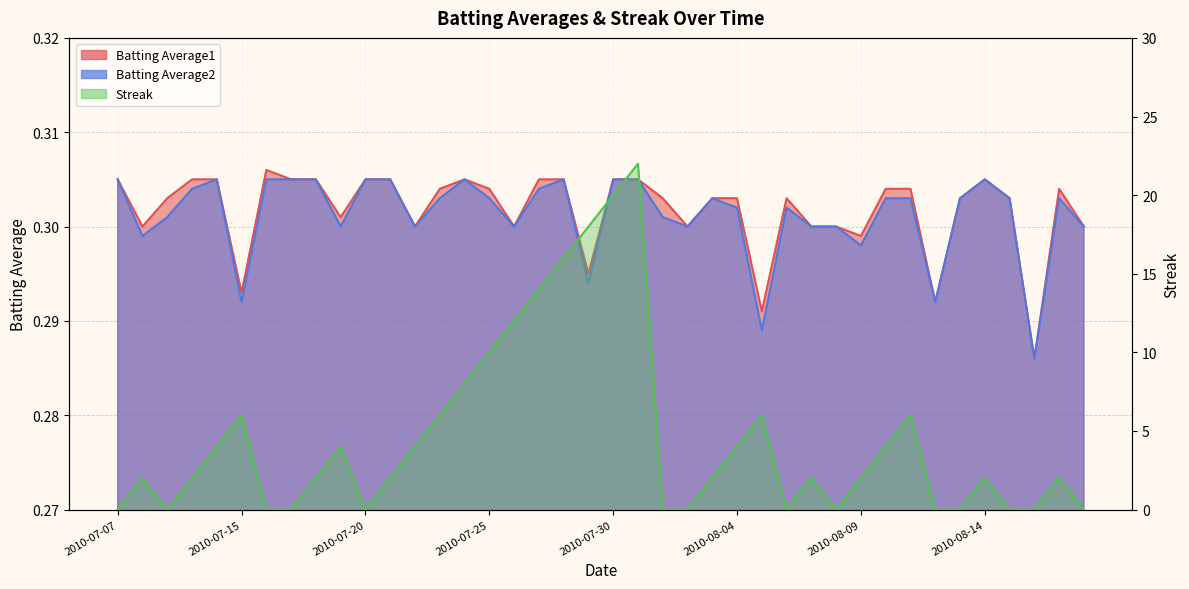

At how many categories does at least one series exceed 0?

40